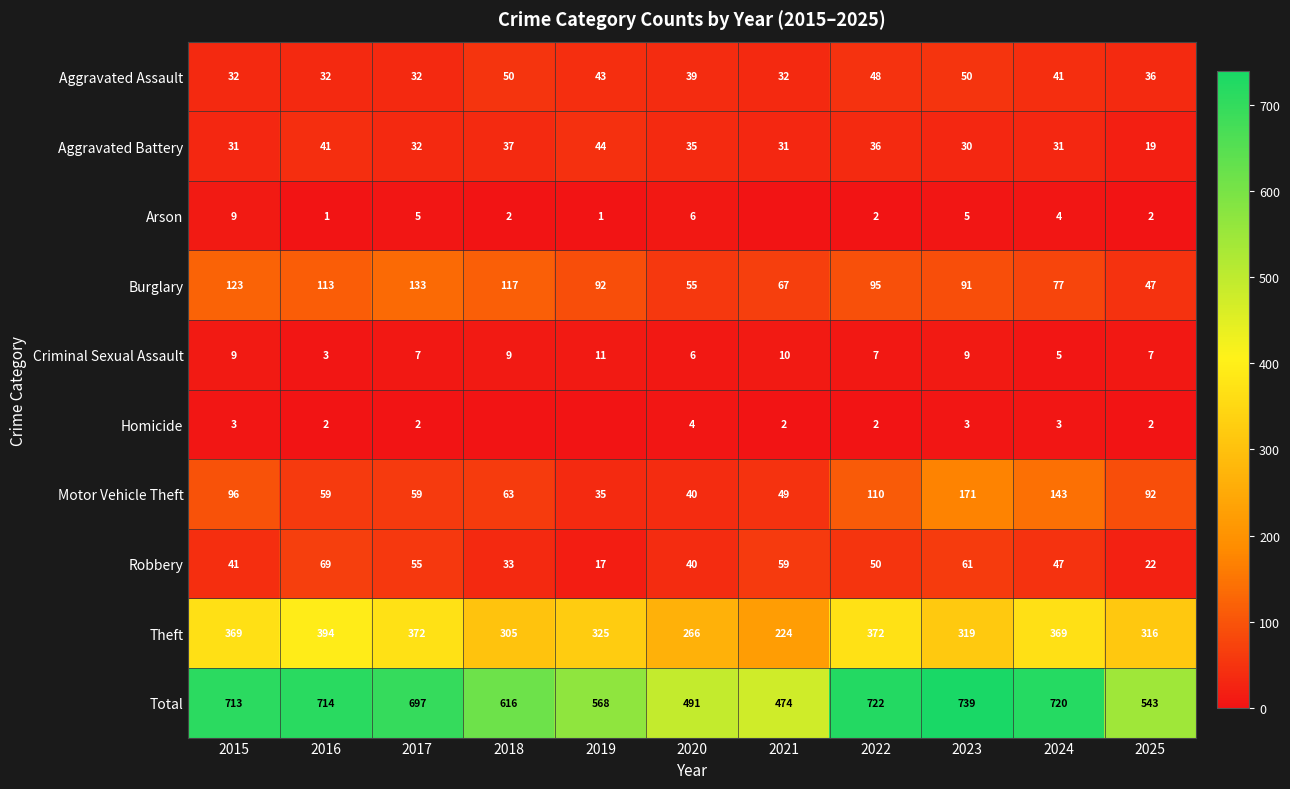

What is the sum of all Aggravated Assault values?

435